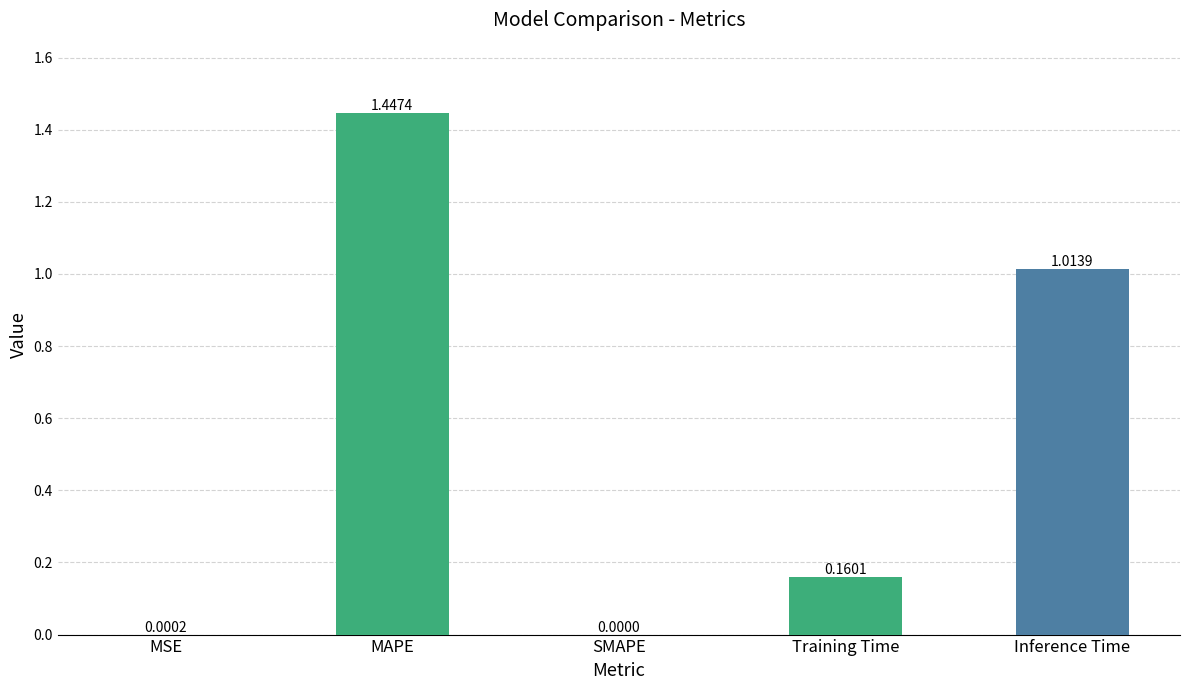

Where is the data nearest to the value 0?

SMAPE